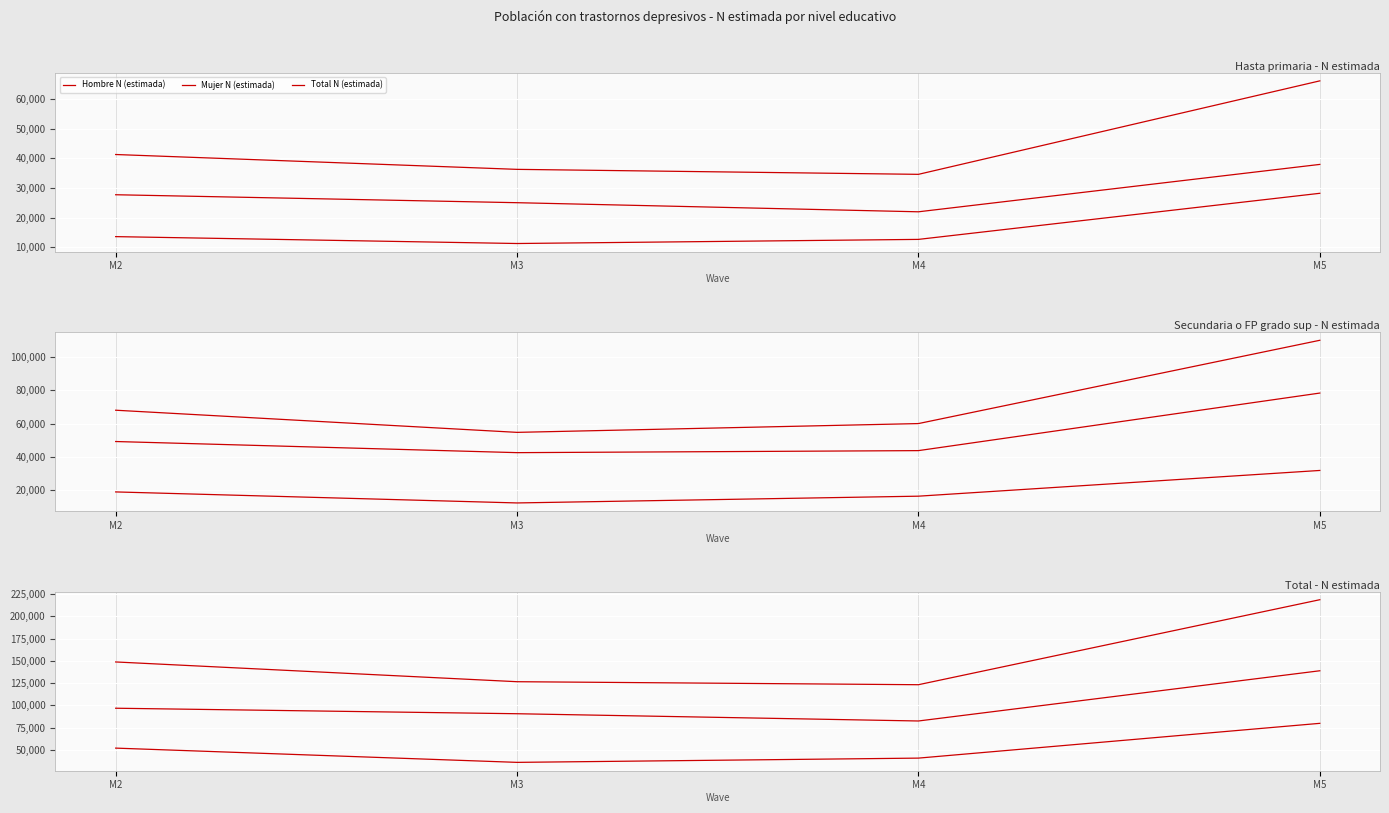

How many categories are shown in the chart?

4